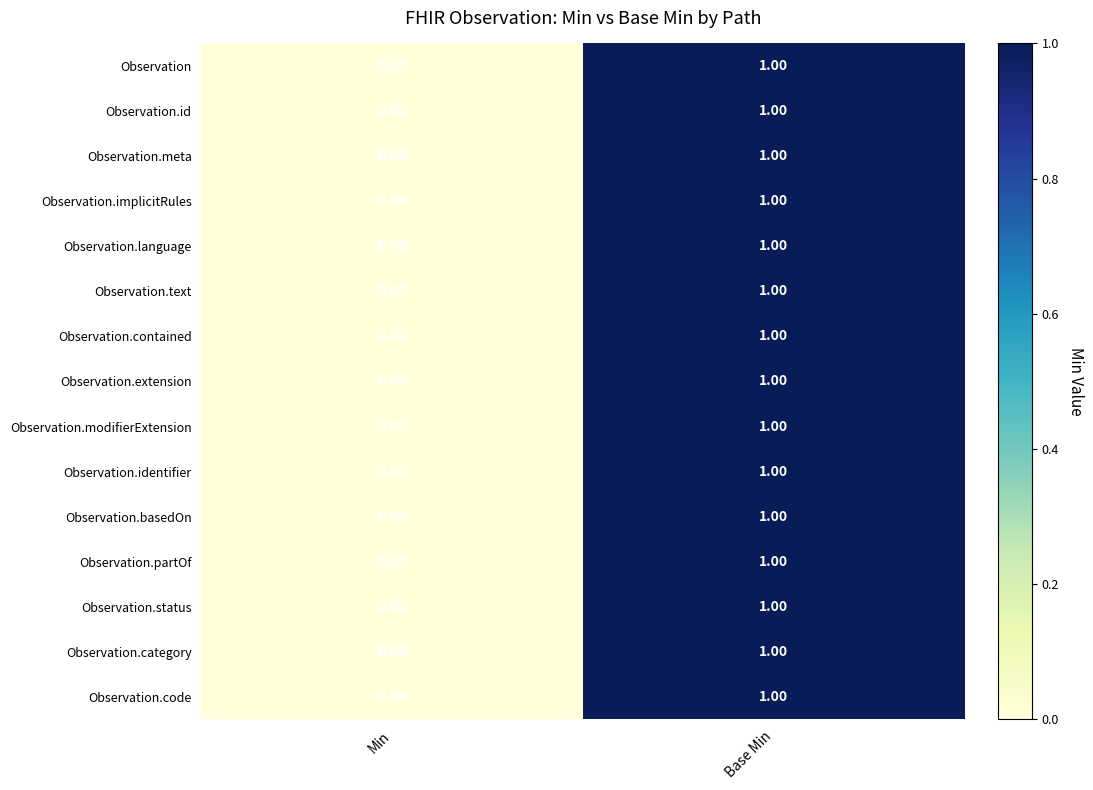

Is the value of Observation.partOf at Base Min greater than the value of Observation at Min?

Yes